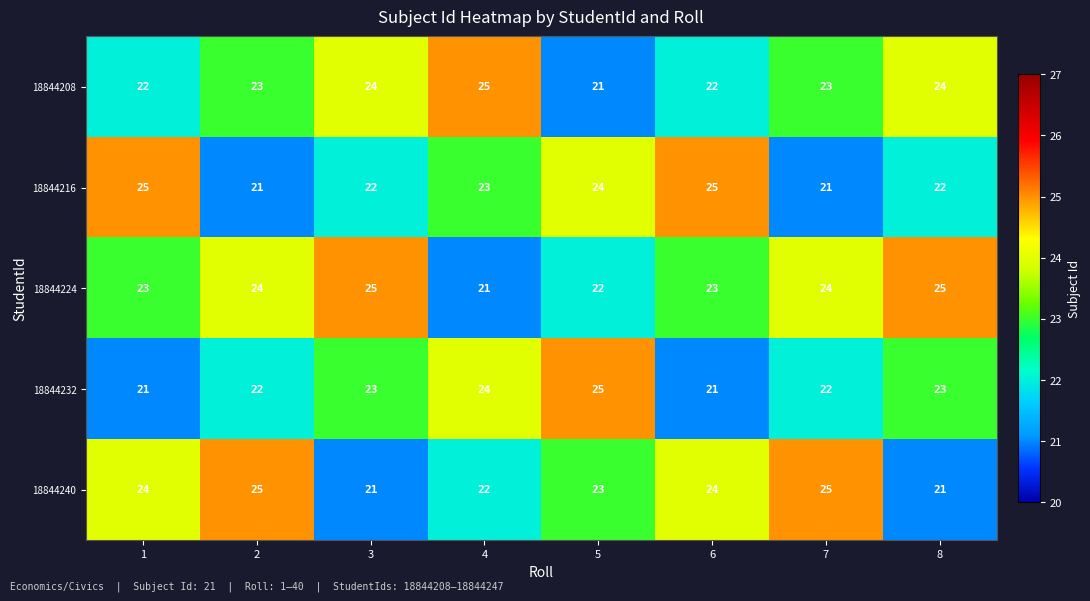

What is the difference between the highest and lowest values at 3?

4